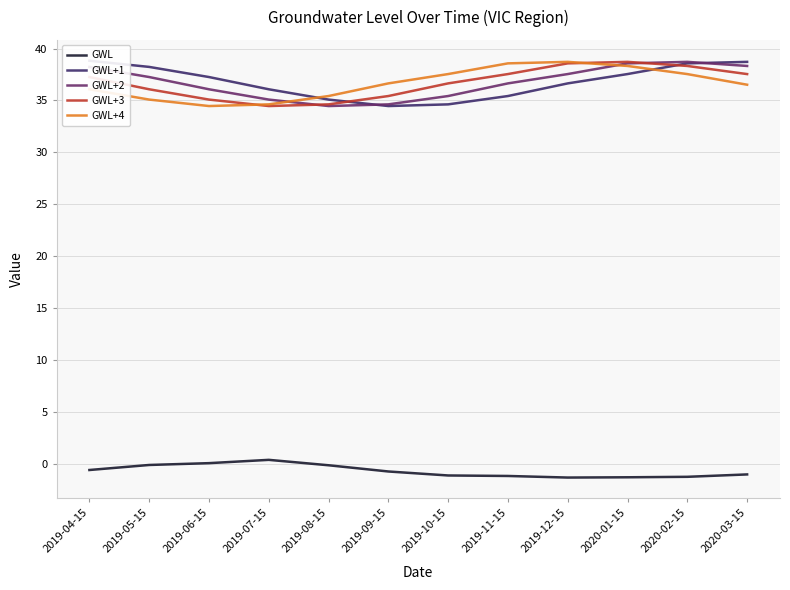

Where is the first local maximum for GWL+2?

2020-02-15